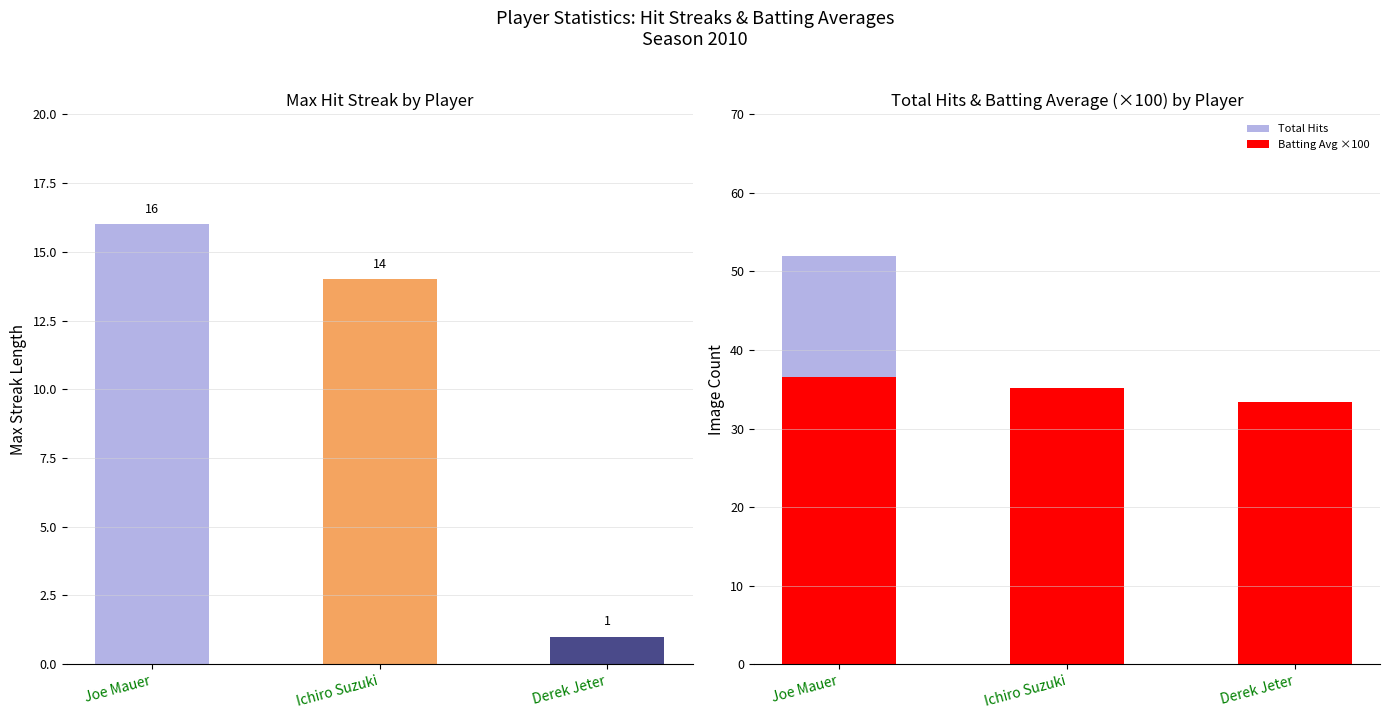

True or false: Total Hits has a value of 52.0 at Joe Mauer.

True